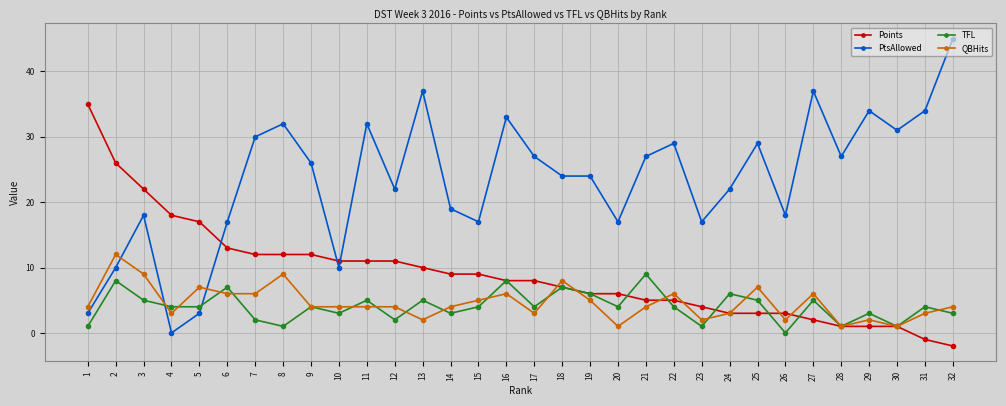

What are all the series names shown in the legend?

Points, PtsAllowed, TFL, QBHits